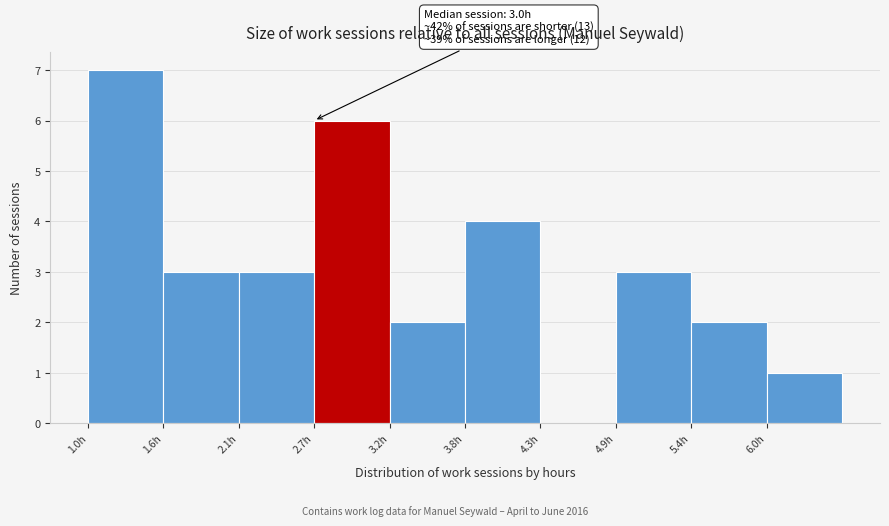

Which range on the x-axis has the tallest bar?

1.00 to 1.55